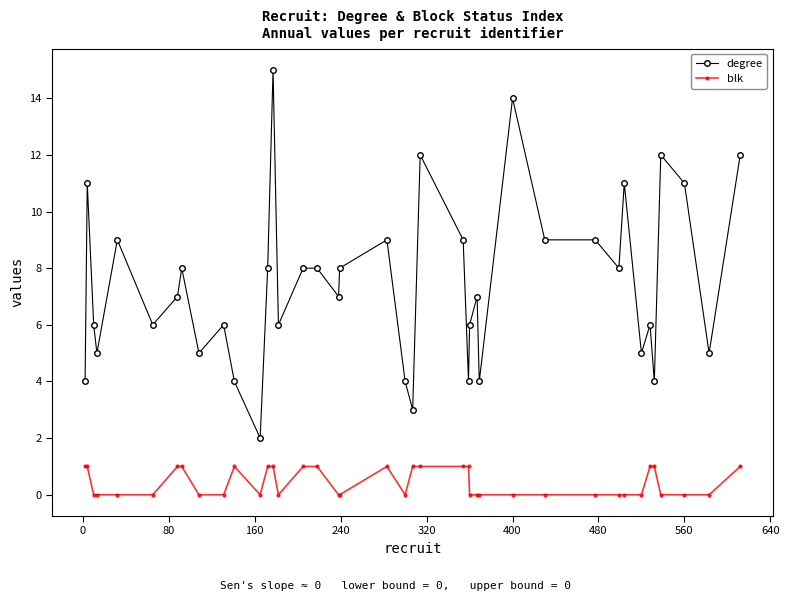

Which series has the largest range (max minus min)?

degree